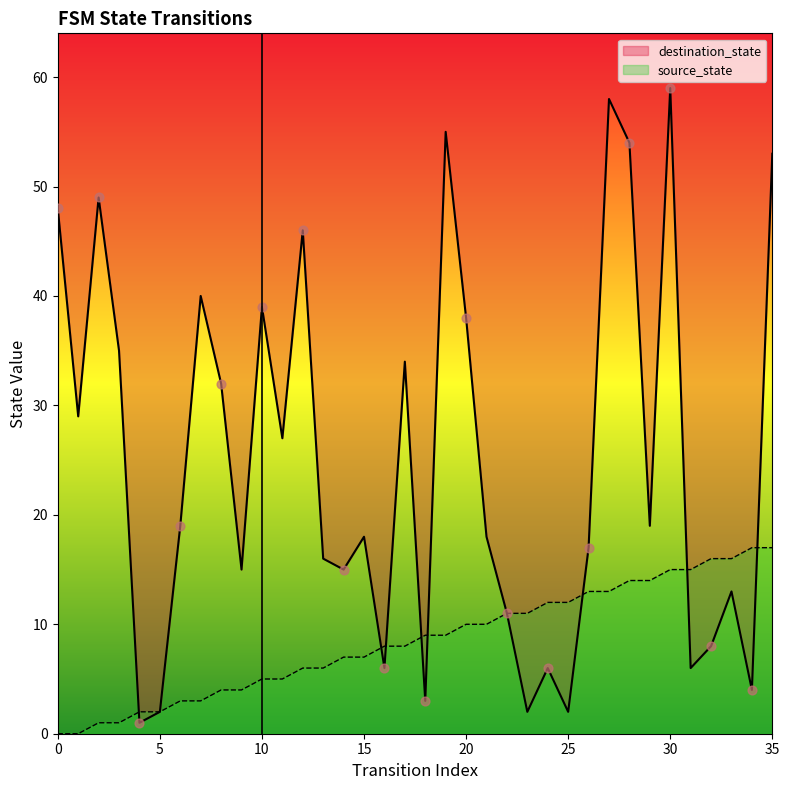

Which series contains the highest Y value?

destination_state